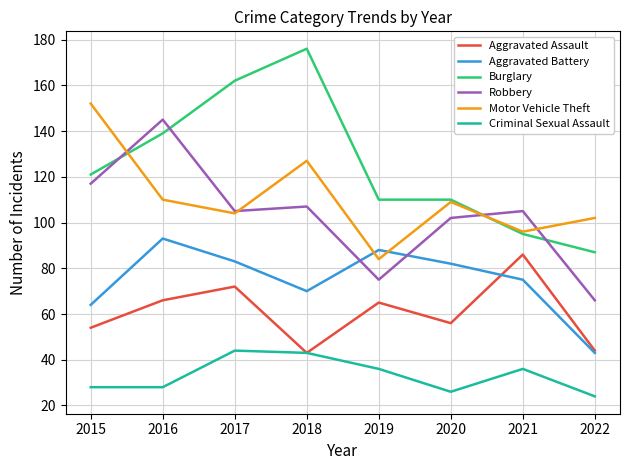

At which label does Aggravated Battery first exceed 82?

2016